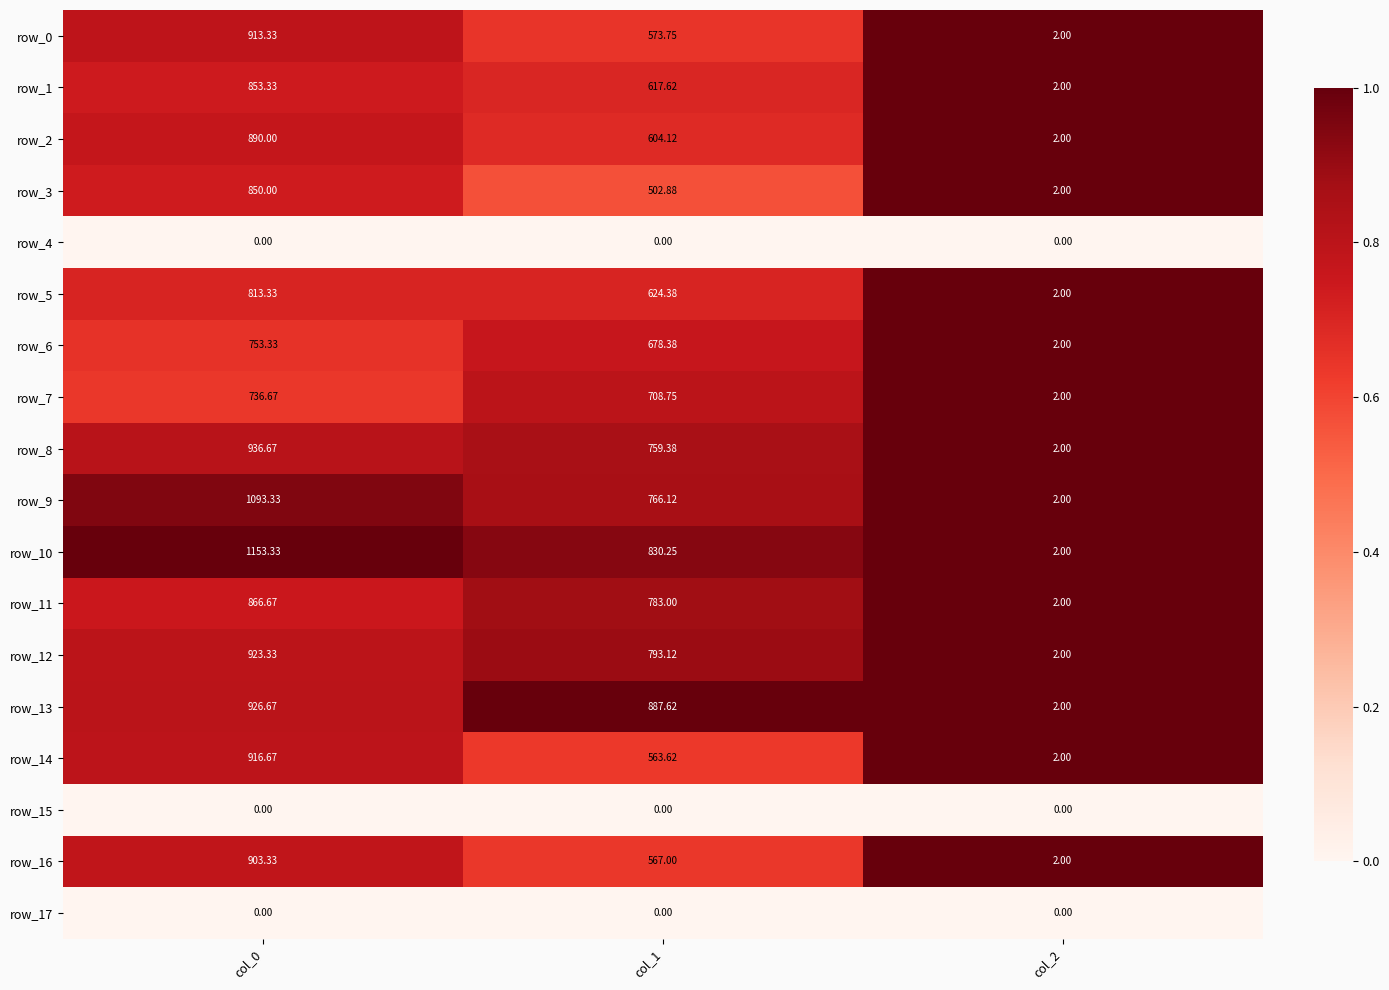

The value of row_0 at col_1 is 1.1. True or false?

False